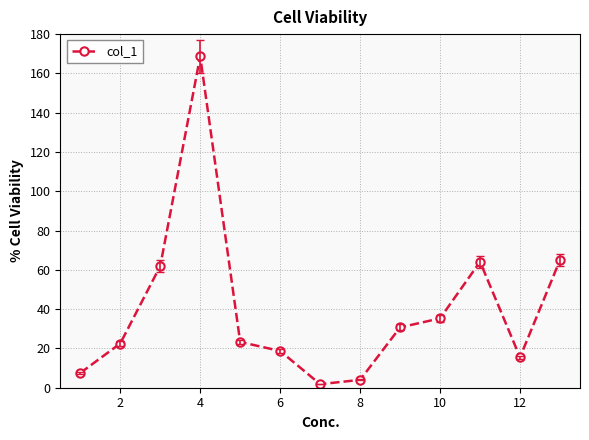

Is this an area chart (filled region under the line)?

No